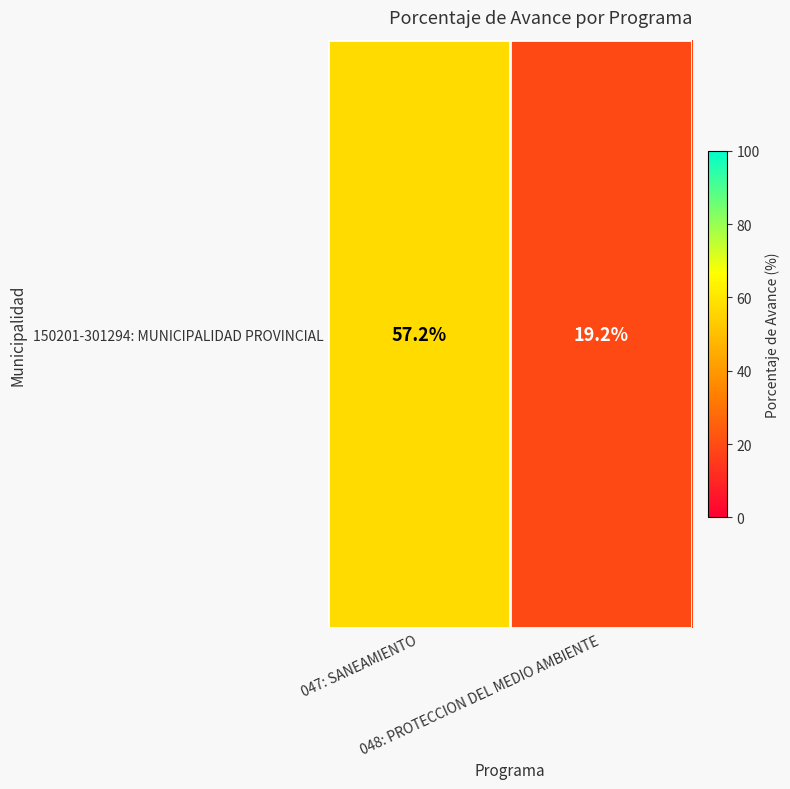

Rank the categories by value from highest to lowest.

047: SANEAMIENTO, 048: PROTECCION DEL MEDIO AMBIENTE